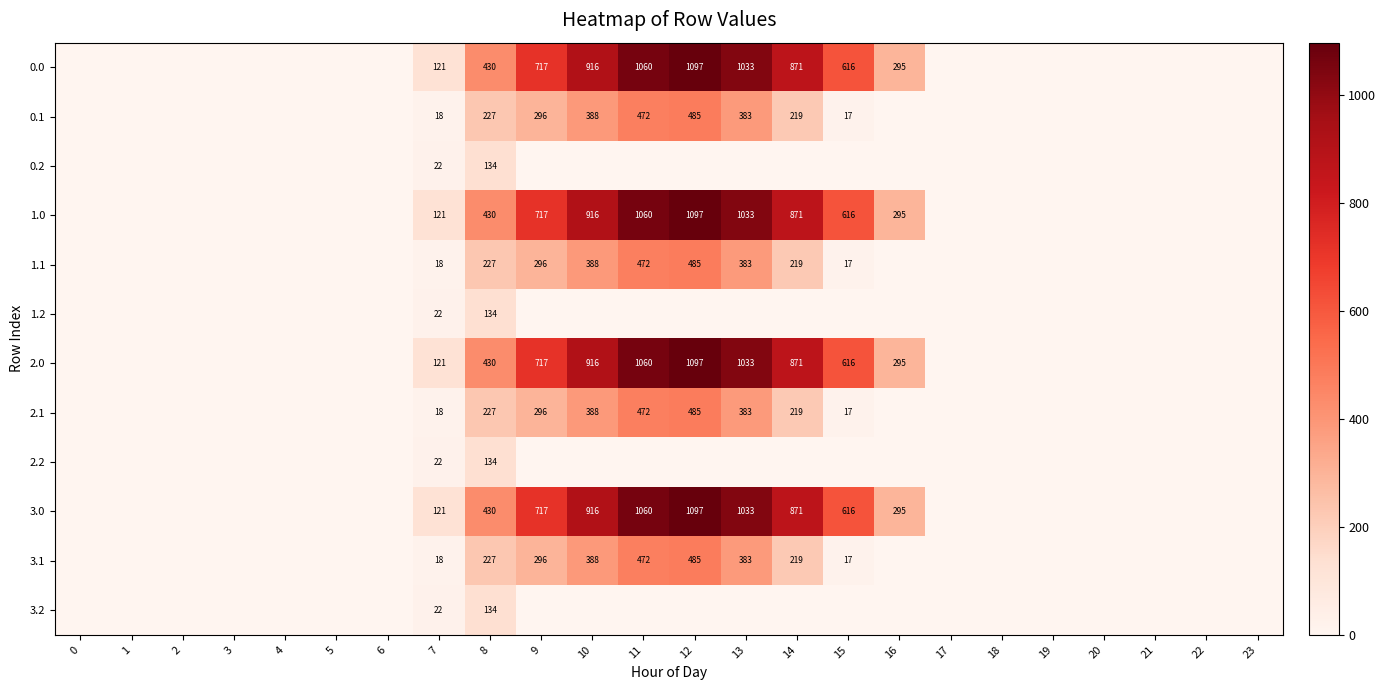

Which category has the highest value across all series?

12